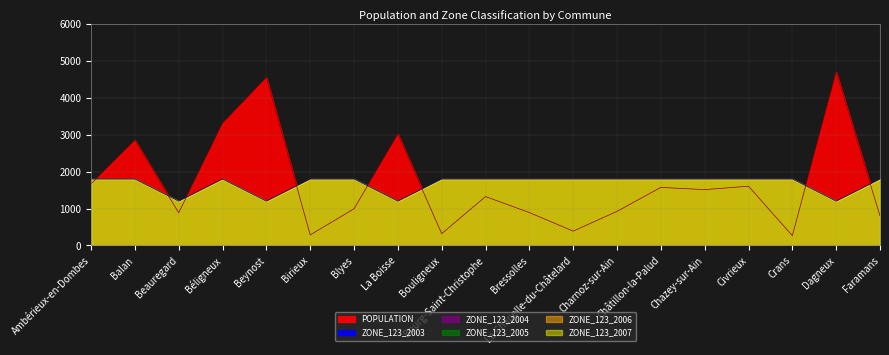

Reading right to left, what are all the values shown in this chart?

POPULATION: Faramans=801	Dagneux=4706	Crans=263	Civrieux=1606	Chazey-sur-Ain=1513	Châtillon-la-Palud=1574	Charnoz-sur-Ain=923	La Chapelle-du-Châtelard=387	Bressolles=891	Bourg-Saint-Christophe=1325	Bouligneux=319	La Boisse=3021	Blyes=993	Birieux=285	Beynost=4557	Béligneux=3314	Beauregard=885	Balan=2856	Ambérieux-en-Dombes=1671
ZONE_123_2003: Faramans=3	Dagneux=2	Crans=3	Civrieux=3	Chazey-sur-Ain=3	Châtillon-la-Palud=3	Charnoz-sur-Ain=3	La Chapelle-du-Châtelard=3	Bressolles=3	Bourg-Saint-Christophe=3	Bouligneux=3	La Boisse=2	Blyes=3	Birieux=3	Beynost=2	Béligneux=3	Beauregard=2	Balan=3	Ambérieux-en-Dombes=3
ZONE_123_2004: Faramans=3	Dagneux=2	Crans=3	Civrieux=3	Chazey-sur-Ain=3	Châtillon-la-Palud=3	Charnoz-sur-Ain=3	La Chapelle-du-Châtelard=3	Bressolles=3	Bourg-Saint-Christophe=3	Bouligneux=3	La Boisse=2	Blyes=3	Birieux=3	Beynost=2	Béligneux=3	Beauregard=2	Balan=3	Ambérieux-en-Dombes=3
ZONE_123_2005: Faramans=3	Dagneux=2	Crans=3	Civrieux=3	Chazey-sur-Ain=3	Châtillon-la-Palud=3	Charnoz-sur-Ain=3	La Chapelle-du-Châtelard=3	Bressolles=3	Bourg-Saint-Christophe=3	Bouligneux=3	La Boisse=2	Blyes=3	Birieux=3	Beynost=2	Béligneux=3	Beauregard=2	Balan=3	Ambérieux-en-Dombes=3
ZONE_123_2006: Faramans=3	Dagneux=2	Crans=3	Civrieux=3	Chazey-sur-Ain=3	Châtillon-la-Palud=3	Charnoz-sur-Ain=3	La Chapelle-du-Châtelard=3	Bressolles=3	Bourg-Saint-Christophe=3	Bouligneux=3	La Boisse=2	Blyes=3	Birieux=3	Beynost=2	Béligneux=3	Beauregard=2	Balan=3	Ambérieux-en-Dombes=3
ZONE_123_2007: Faramans=3	Dagneux=2	Crans=3	Civrieux=3	Chazey-sur-Ain=3	Châtillon-la-Palud=3	Charnoz-sur-Ain=3	La Chapelle-du-Châtelard=3	Bressolles=3	Bourg-Saint-Christophe=3	Bouligneux=3	La Boisse=2	Blyes=3	Birieux=3	Beynost=2	Béligneux=3	Beauregard=2	Balan=3	Ambérieux-en-Dombes=3